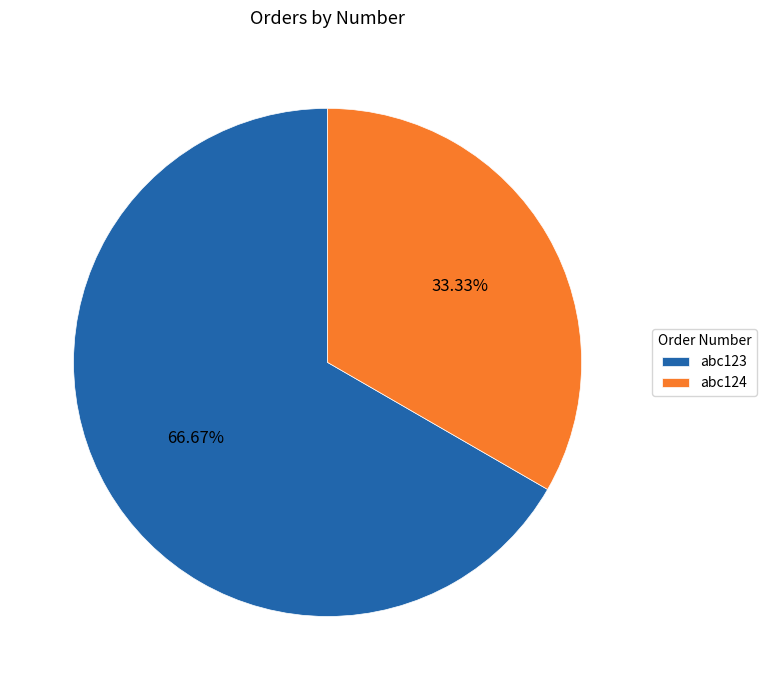

What portion of the pie excludes abc124?

66.7%